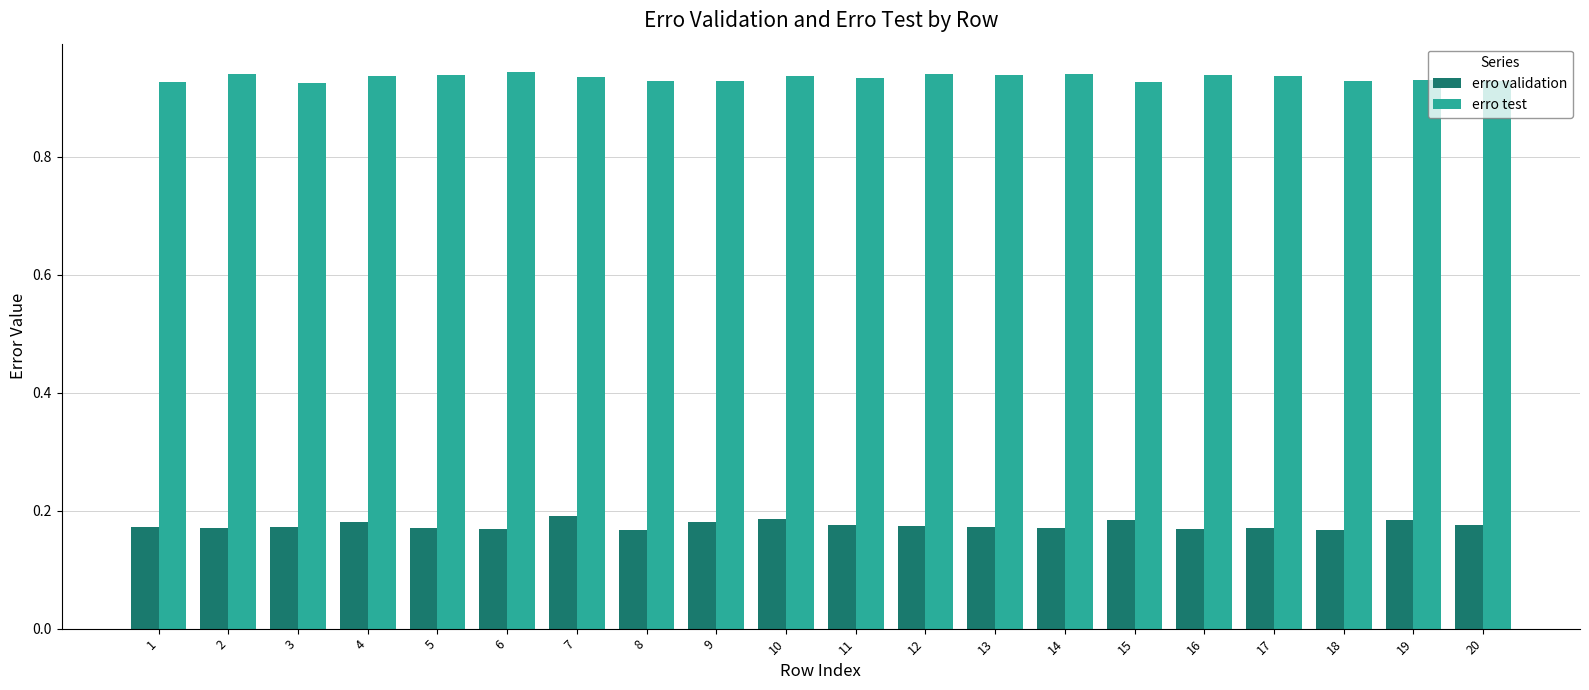

How many erro validation values are between 0 and 1?

20